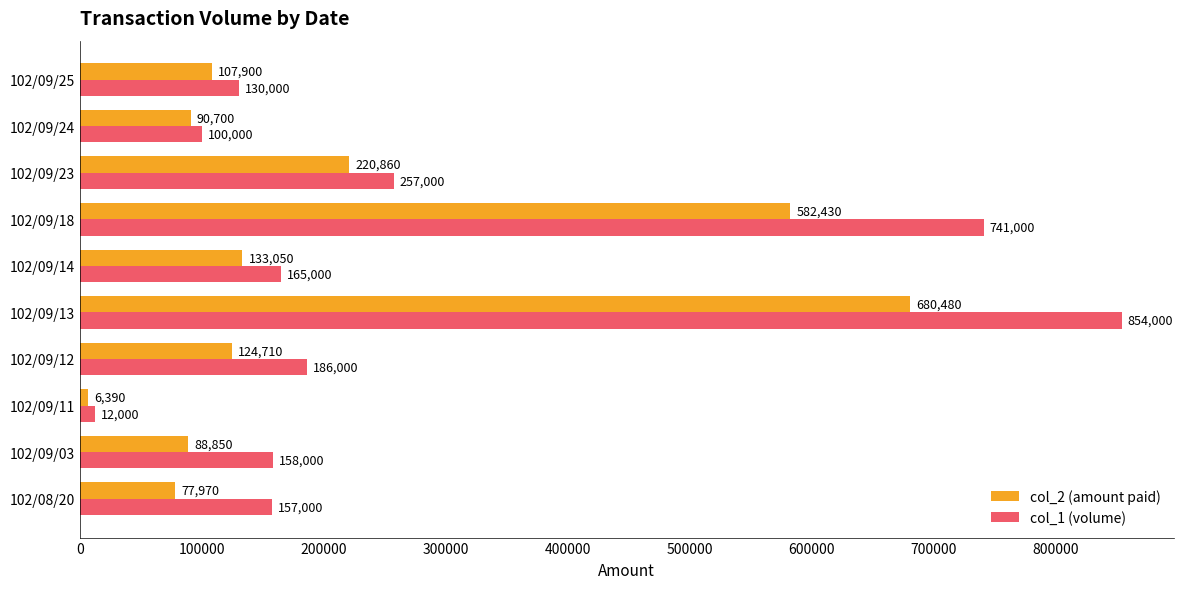

What is the maximum value for col_1 (volume)?

854000